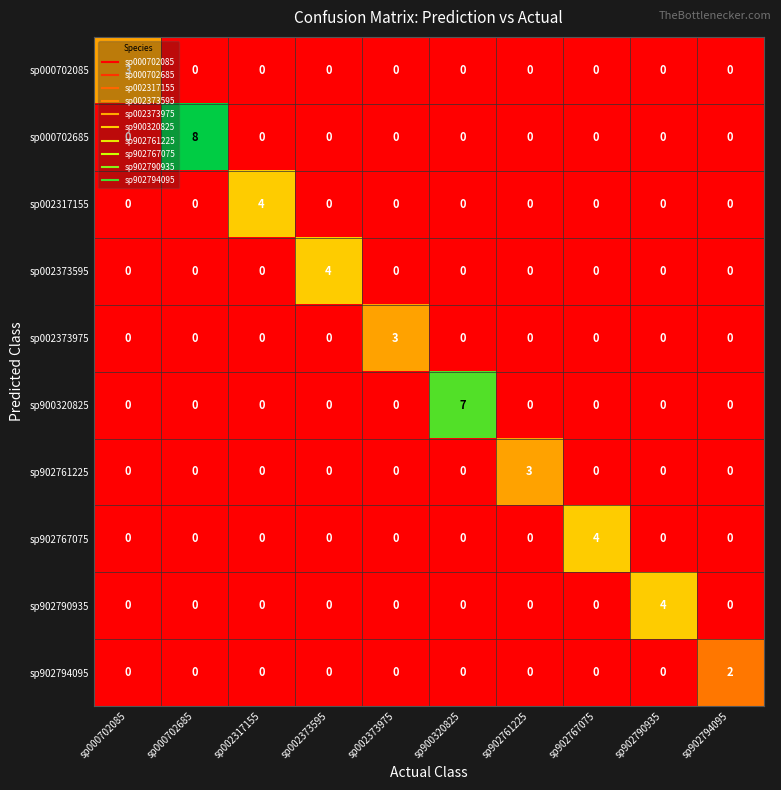

How many sp002373975 values are between 0 and 1?

9